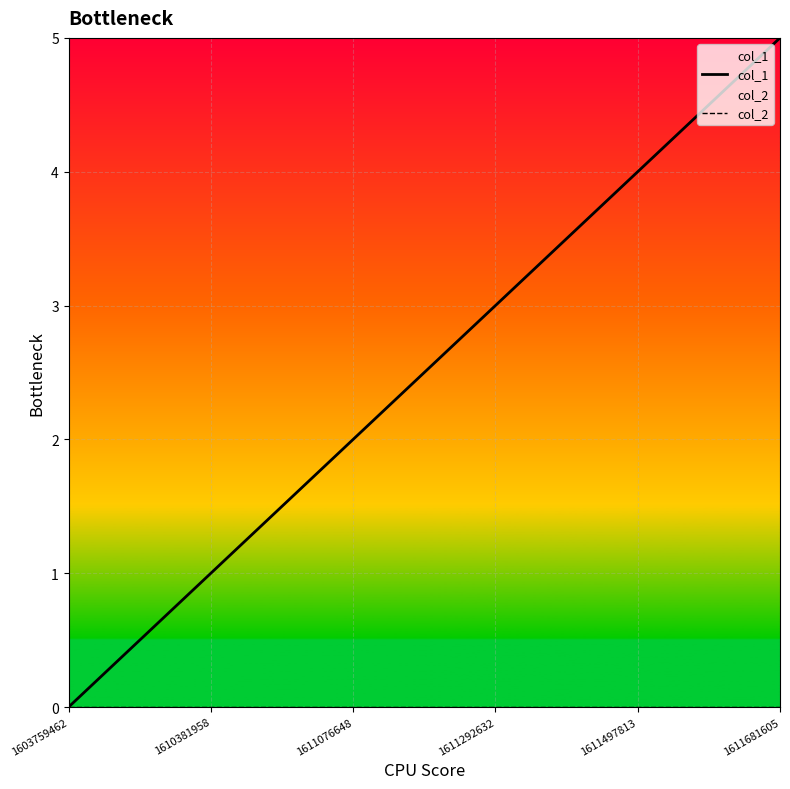

The col_1 series shows 1 at 1611076648. True or false?

False